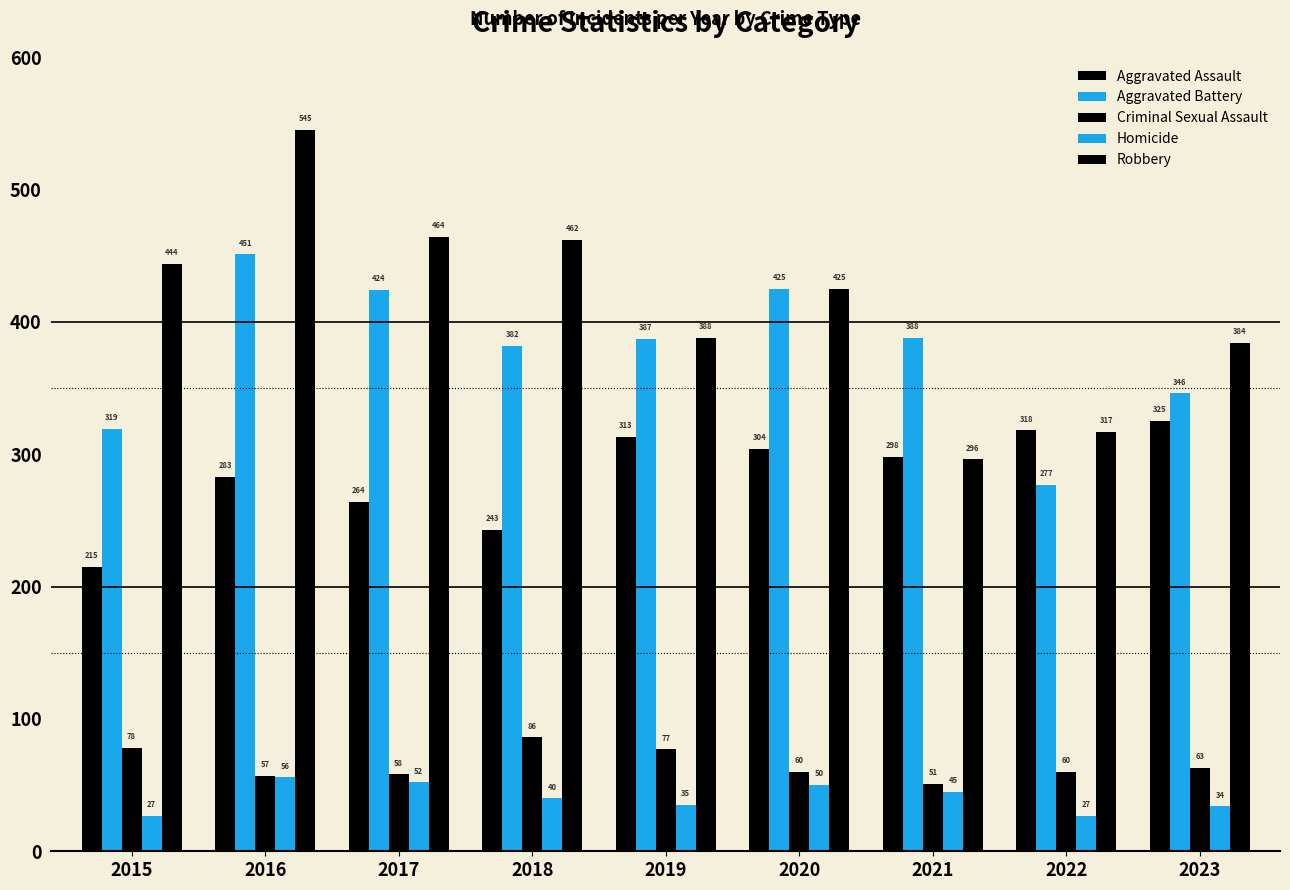

How many bars are there in total?

45